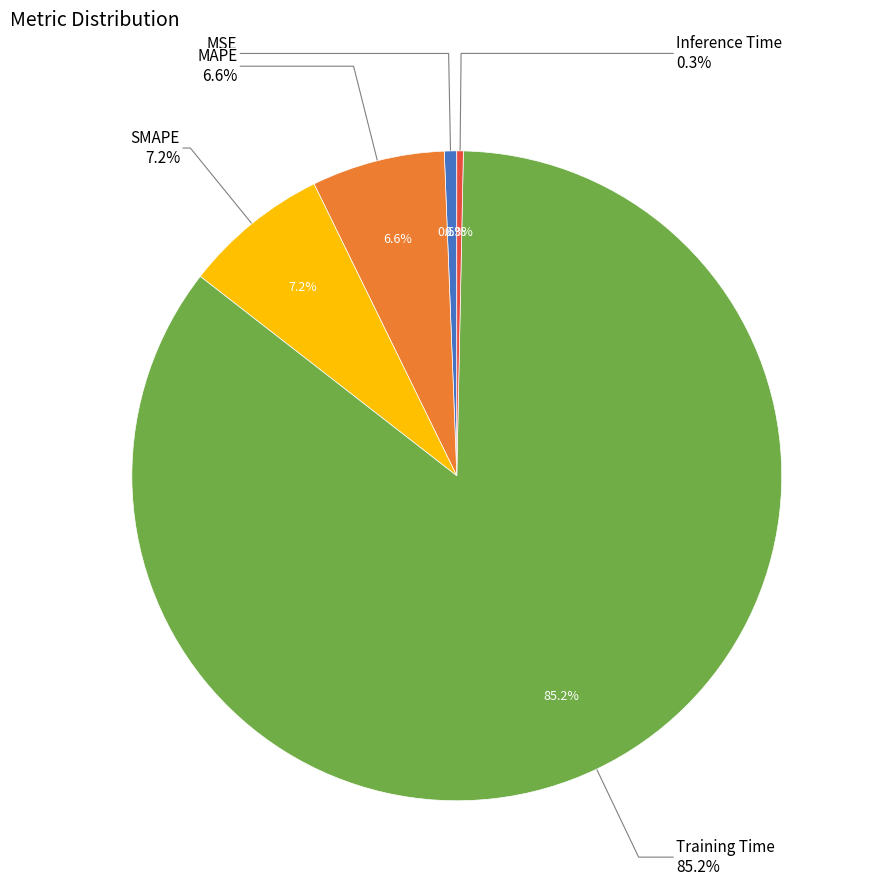

To the nearest percent, what percentage of the pie is Training Time?

85%